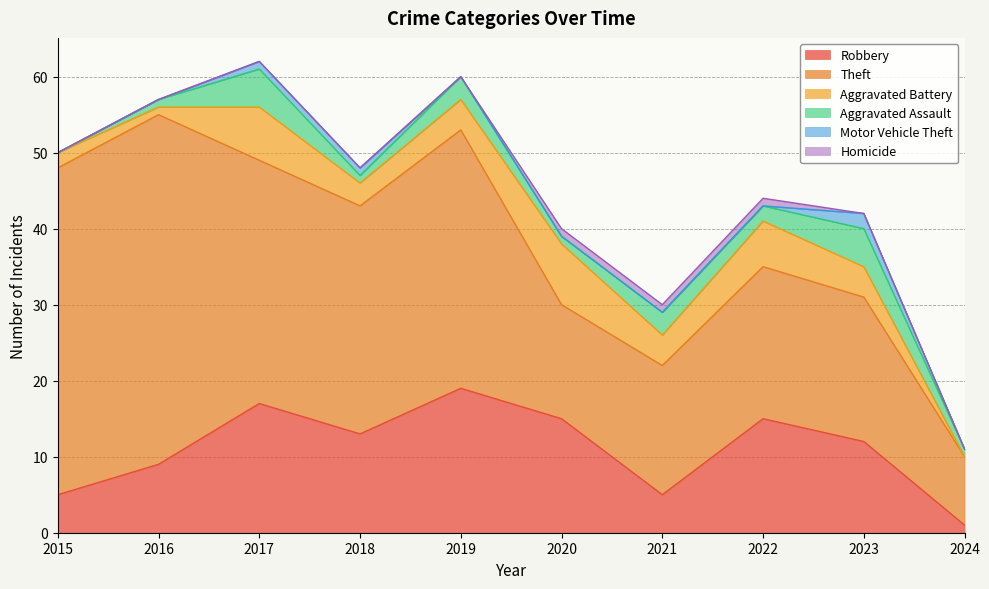

At which label does Robbery first exceed 13?

2017